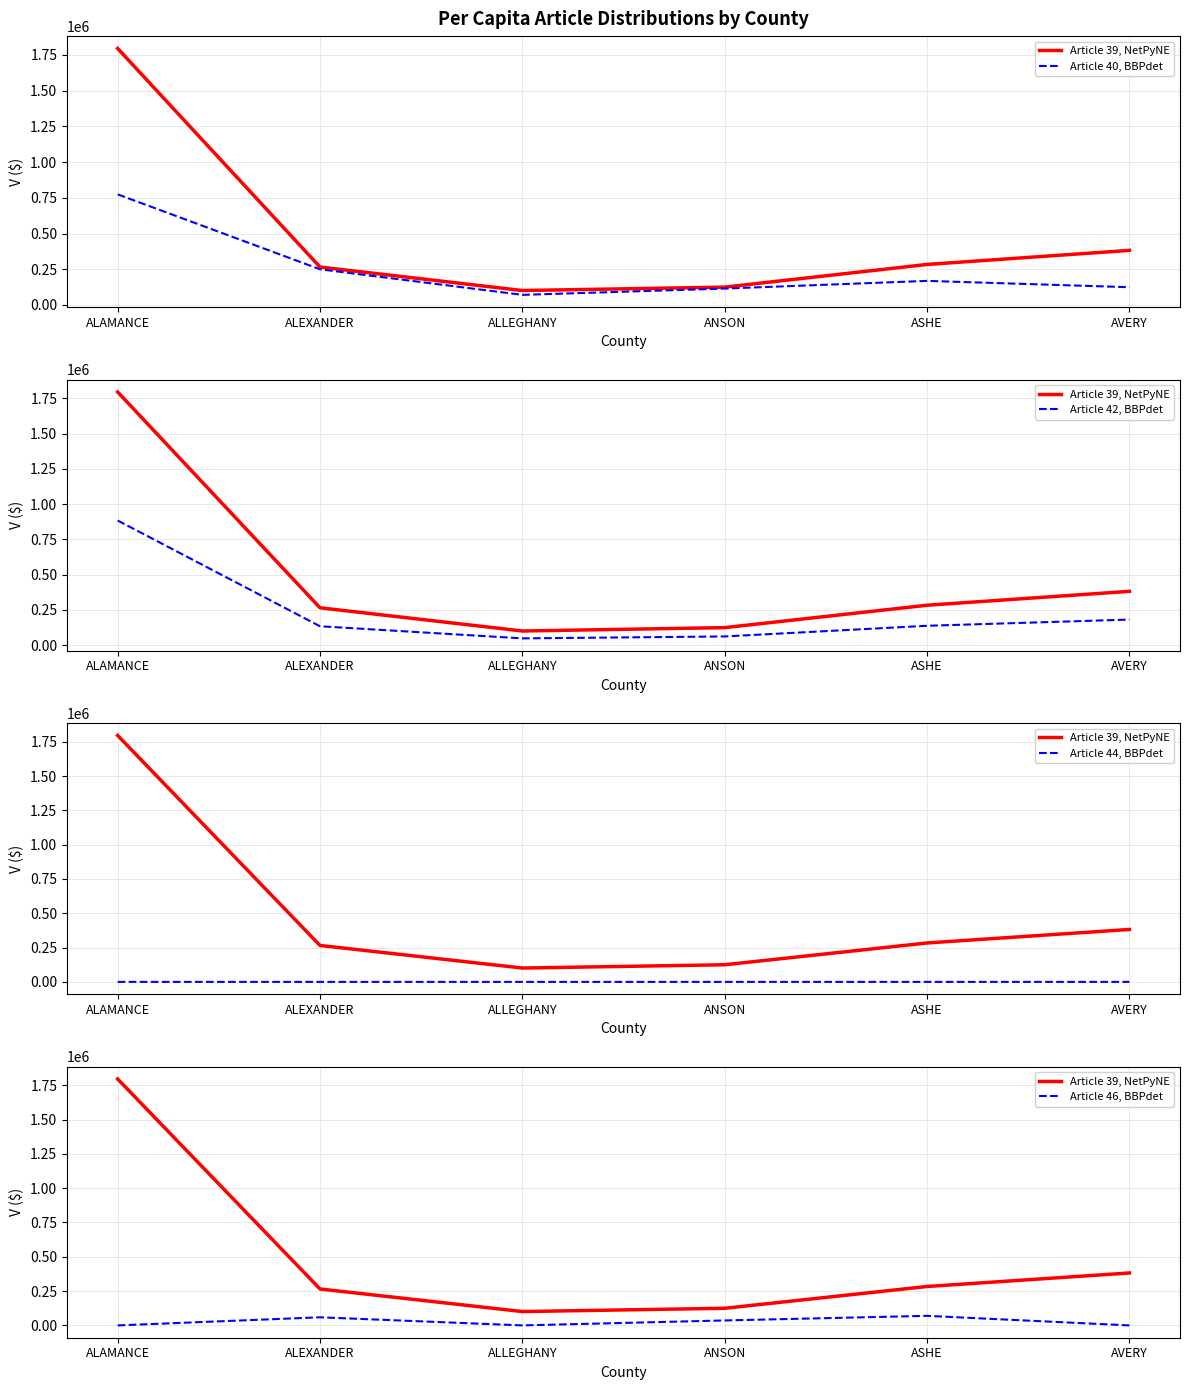

Which series has the largest total across all categories?

Article 39, NetPyNE